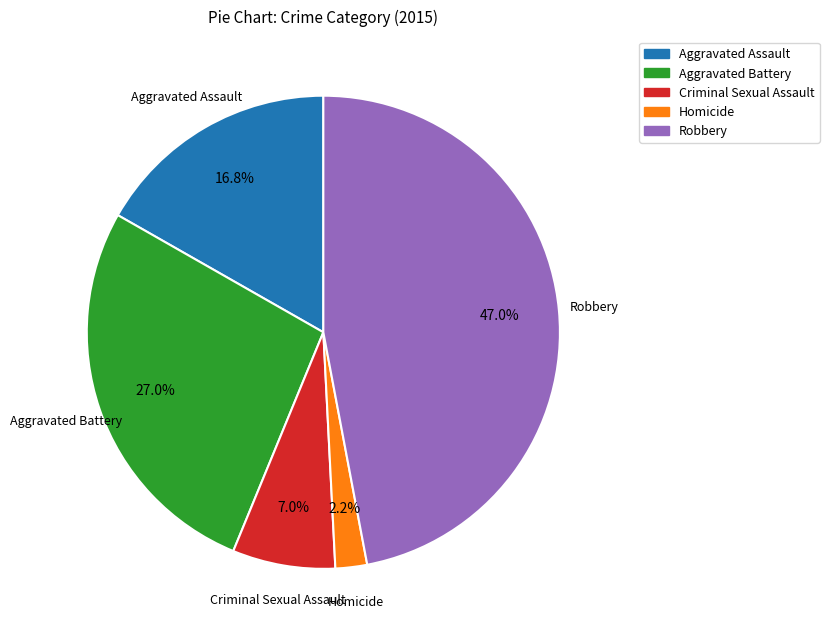

Is it true that Homicide is 2% of the pie?

True